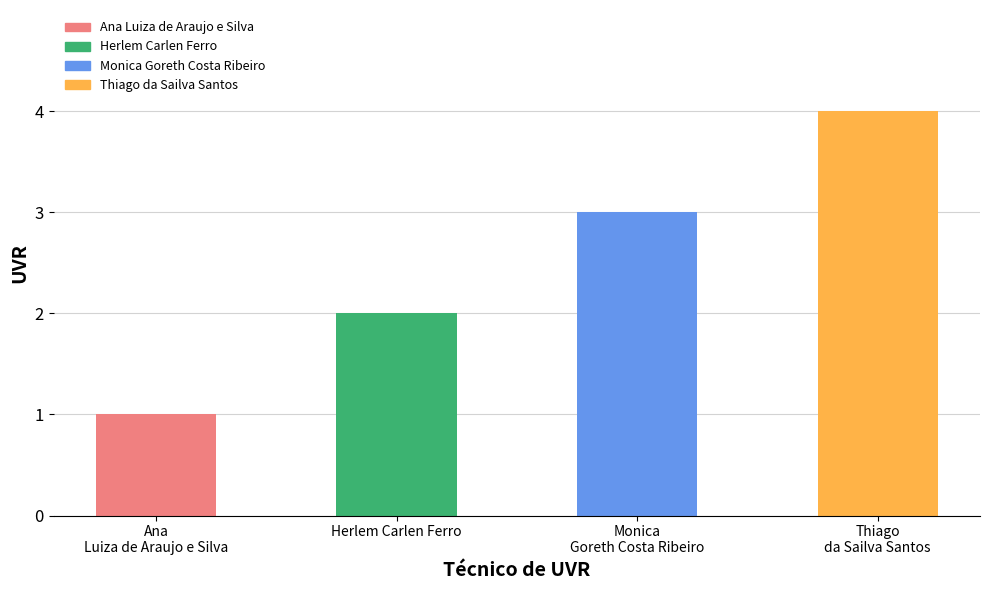

How many values are between 2 and 4?

3